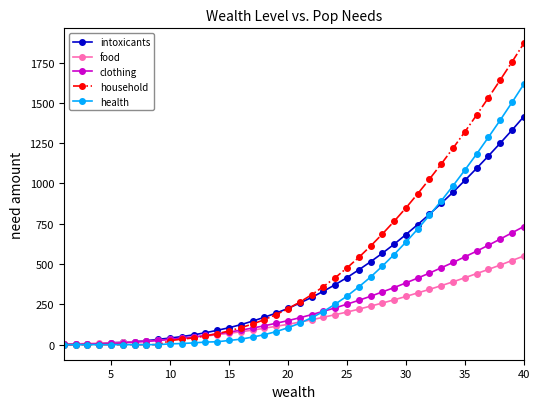

Which series has the widest spread of values?

household